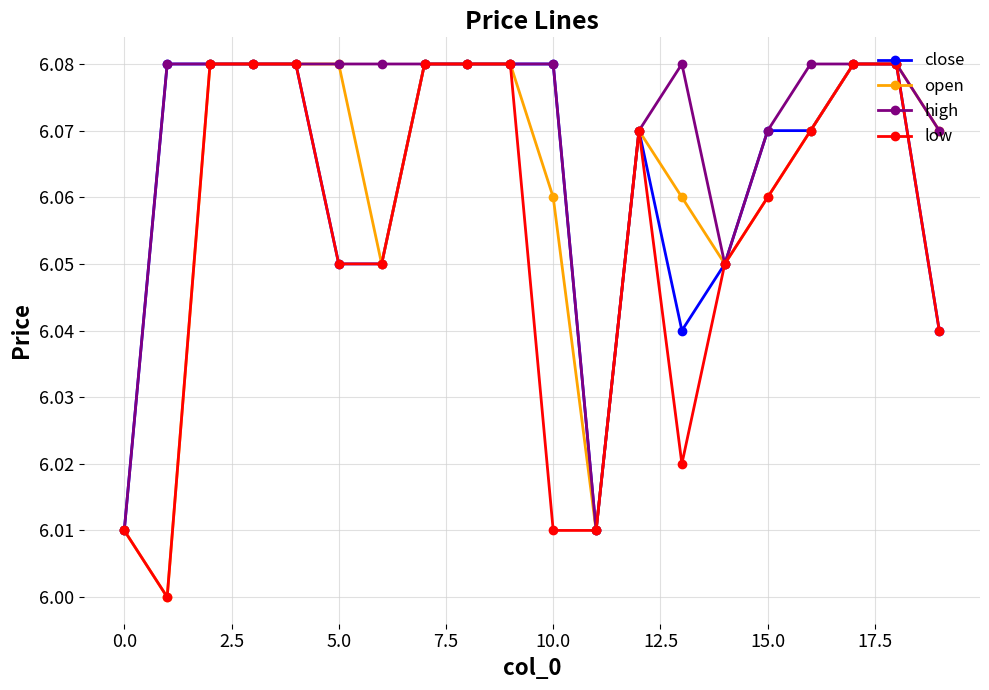

Which series has the largest total across all categories?

high